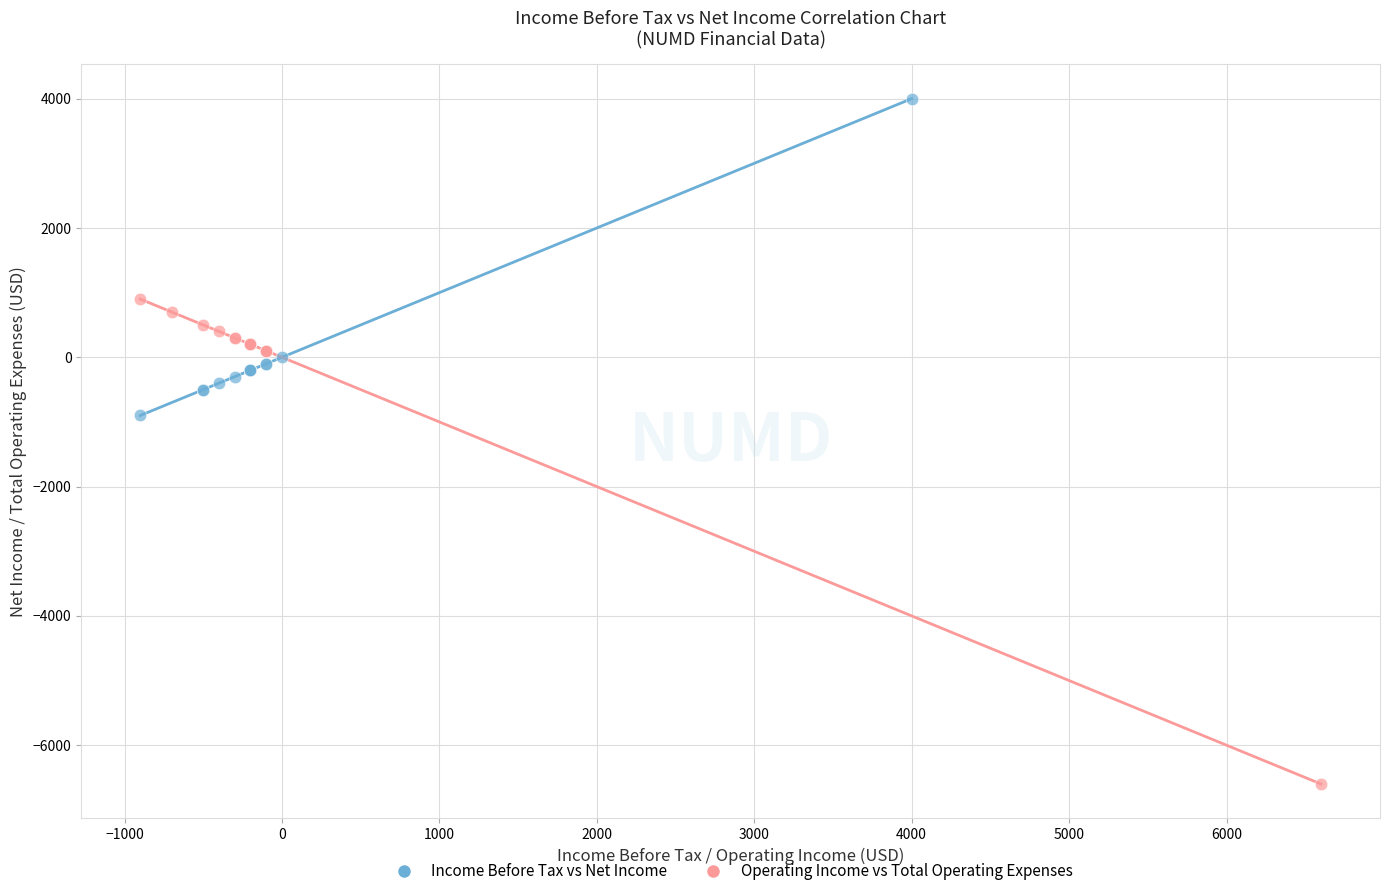

Which series contains the lowest Y value?

Operating Income vs Total Operating Expenses